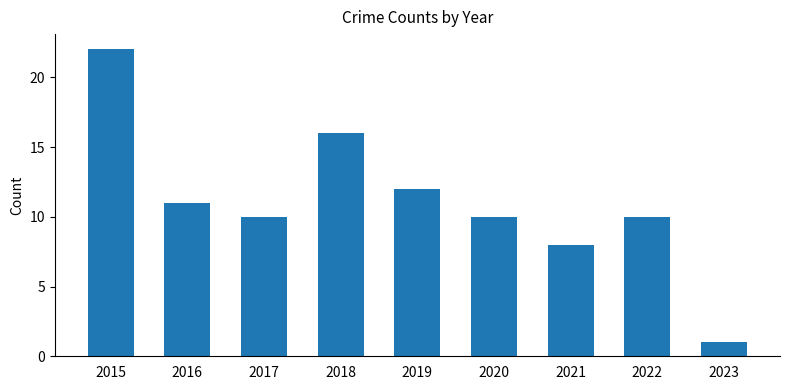

At which label is the value closest to 11?

2016